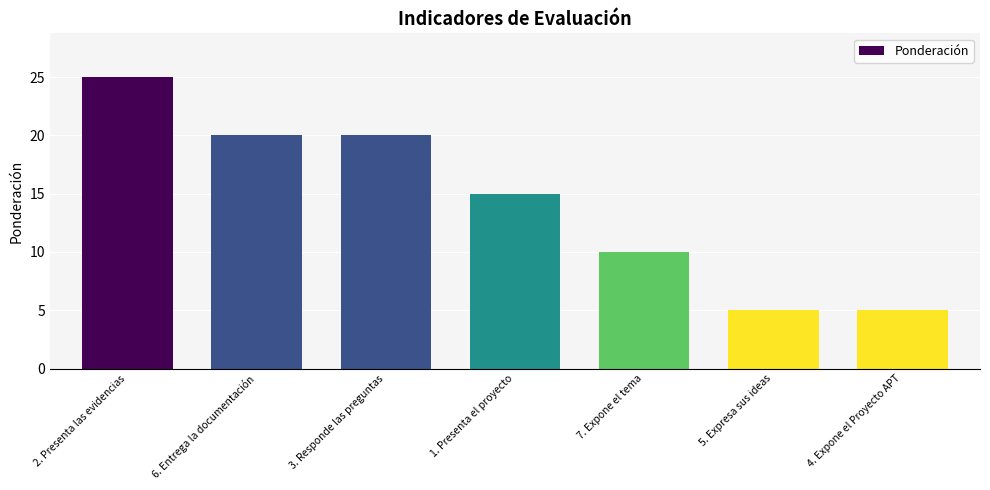

What is the label of the 4th bar from the right?

1. Presenta el proyecto